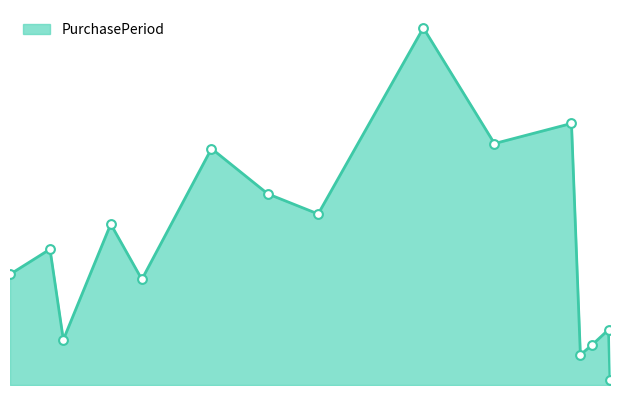

Is this an area chart (filled region under the line)?

Yes